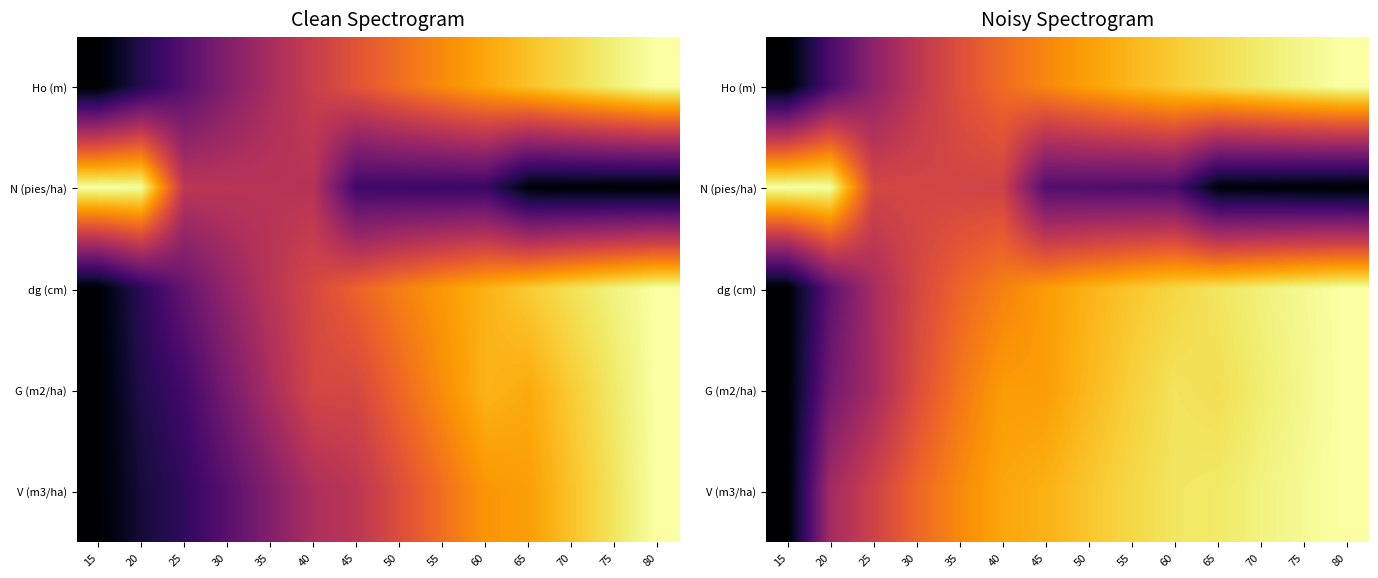

Which series changed the most between 60 and 75?

N (pies/ha)